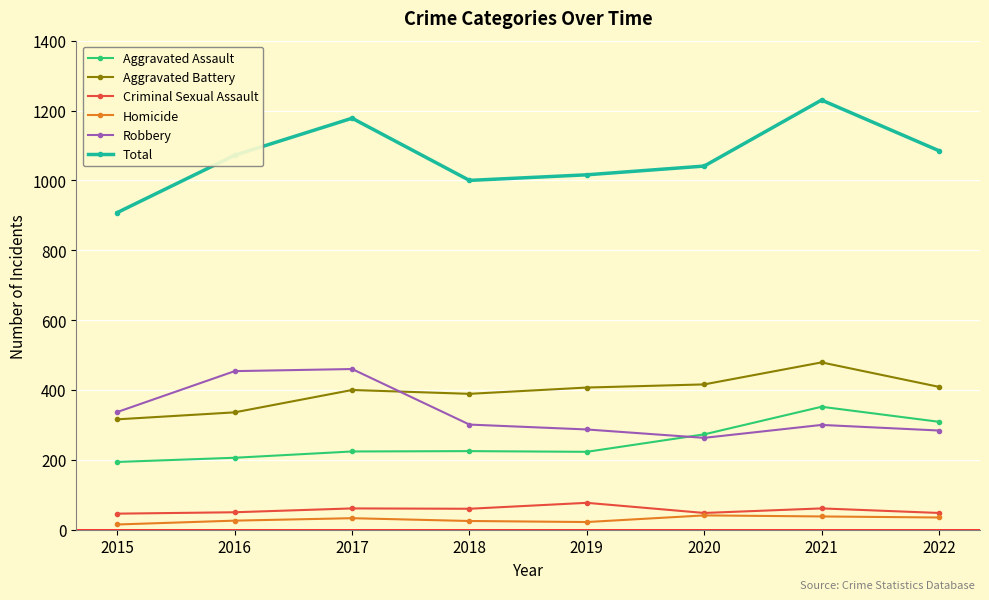

True or false: Aggravated Battery and Total cross at least once.

False